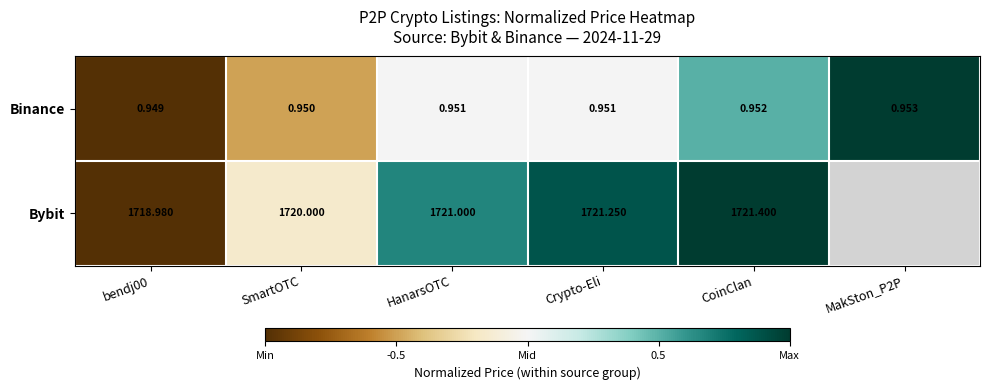

At Crypto-Eli, list the series in order from largest to smallest.

Bybit, Binance